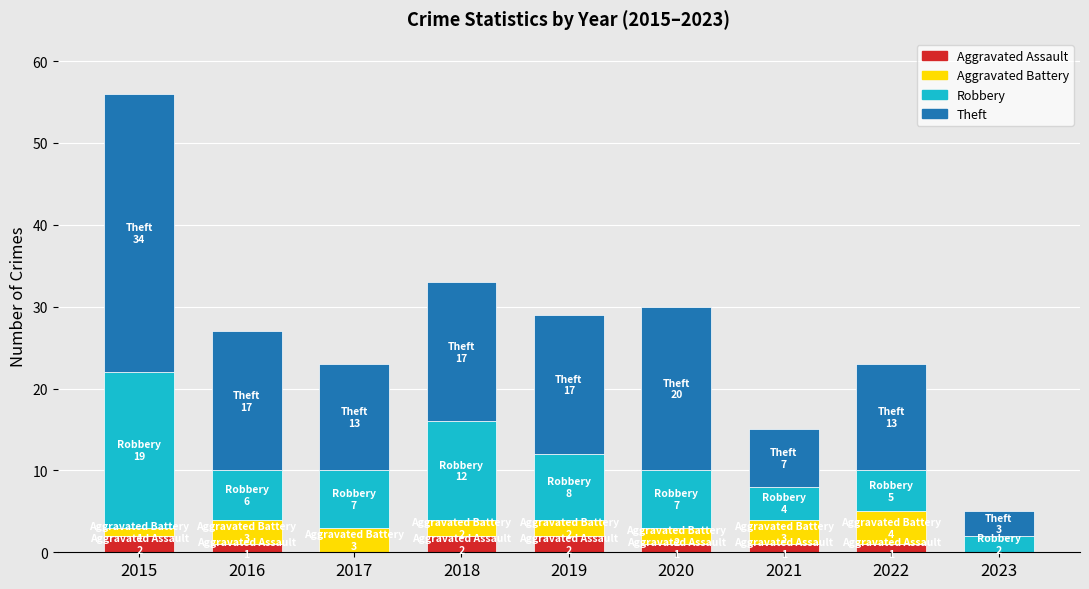

The Aggravated Assault series shows 1 at 2022. True or false?

True